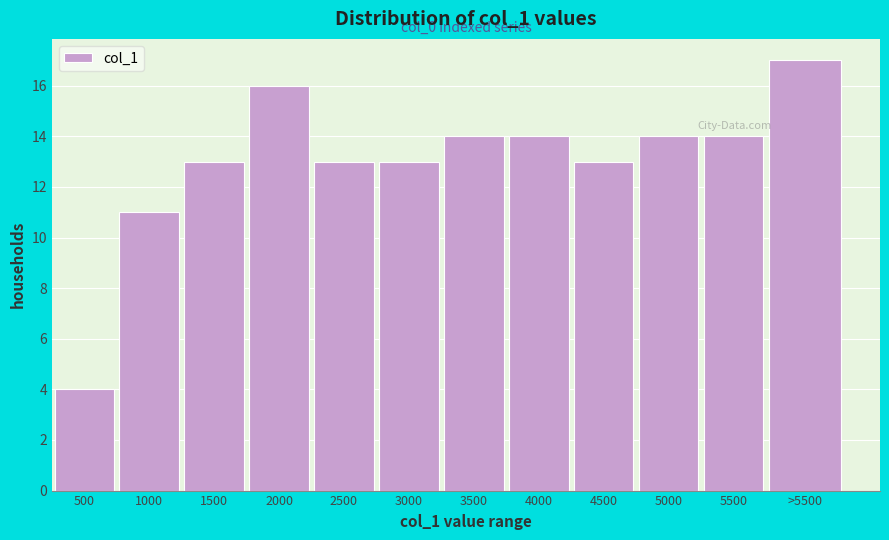

Reading left to right, what are all the values shown in this chart?

4	11	13	16	13	13	14	14	13	14	14	17